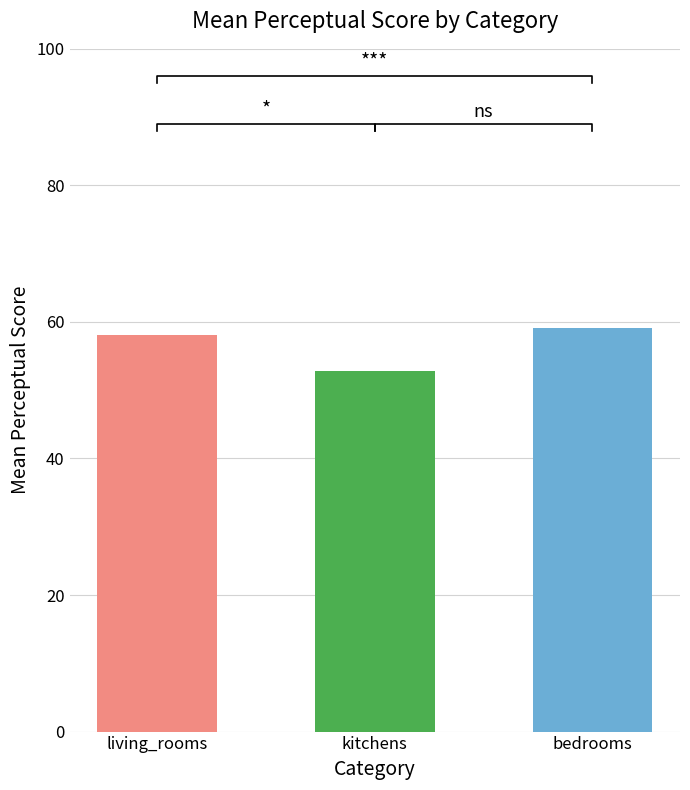

The bedrooms series shows 104.2 at bedrooms. True or false?

False